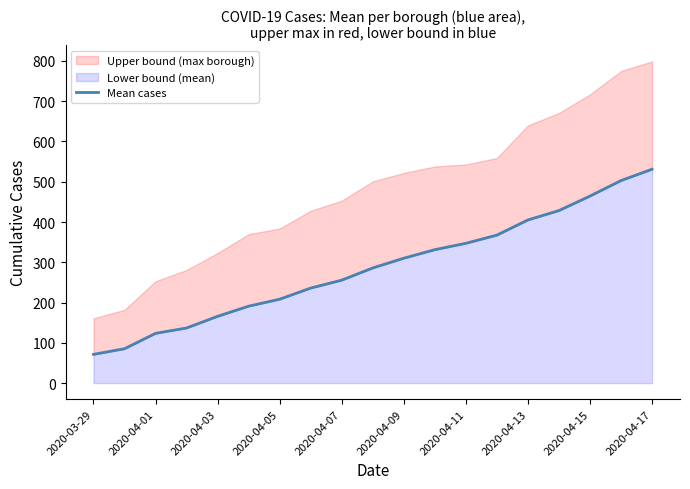

Count the number of categories in the chart.

19